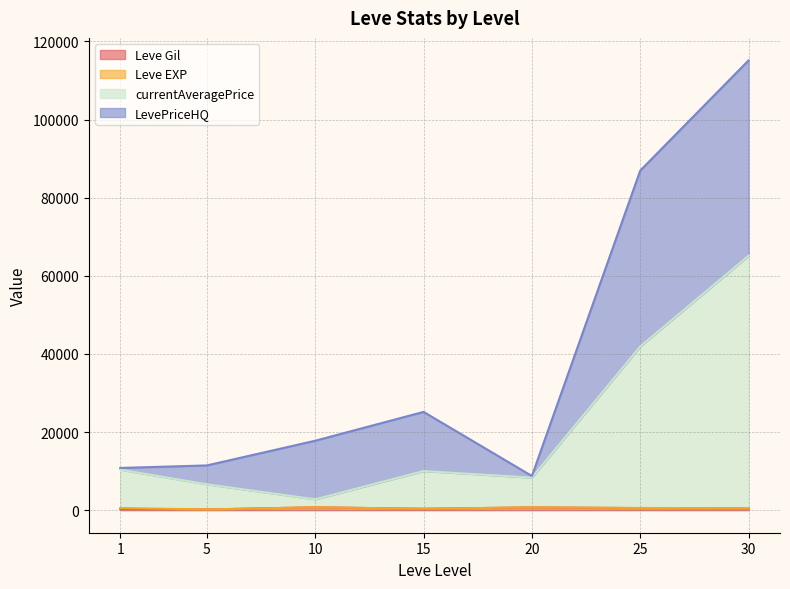

At which label is Leve Gil closest to 515?

10